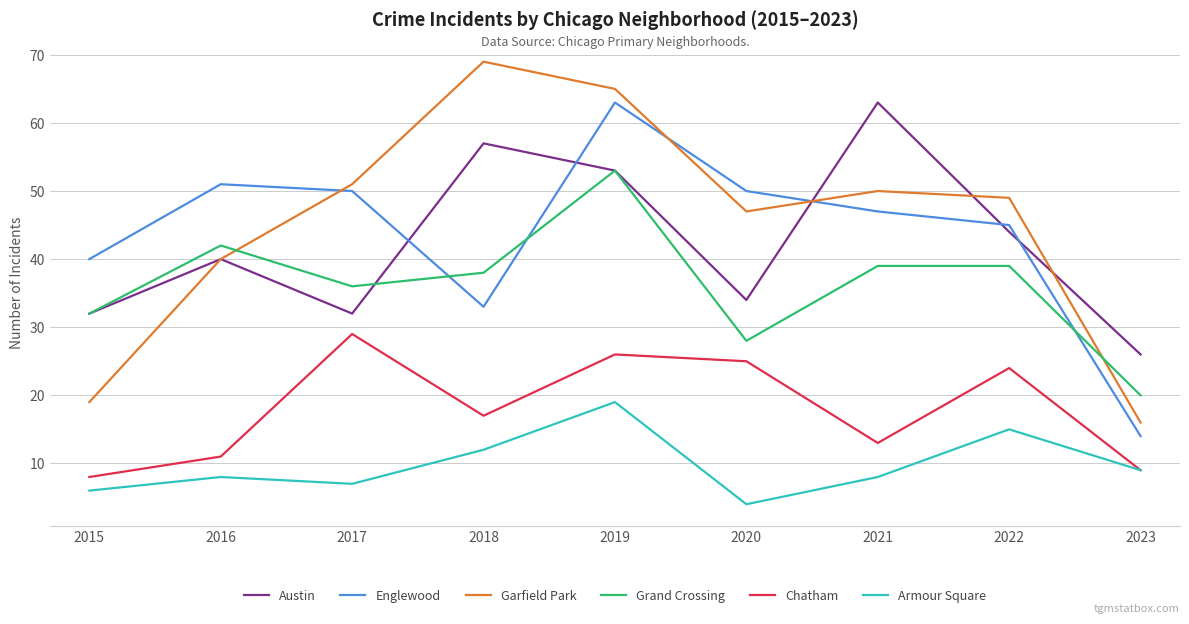

Rank the series at 2022 from highest to lowest value.

Garfield Park, Englewood, Austin, Grand Crossing, Chatham, Armour Square